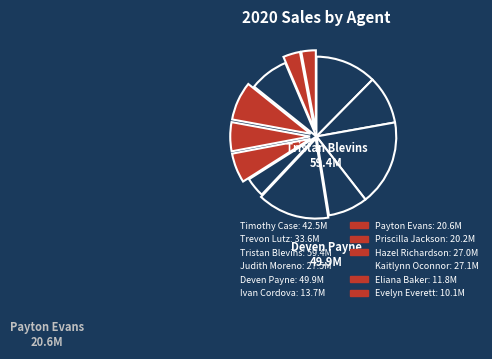

How many slices are in this pie chart?

12